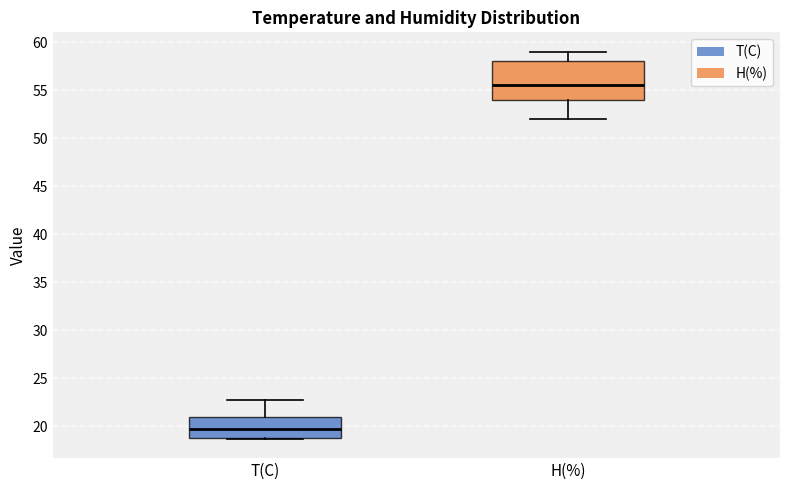

Reading left to right, read every box against the y-axis: the position of its median line, the range the box covers, and the ends of its whiskers. The values are not printed on the chart, so give them approximately, as read against the axis.

T(C): median 20.0, box 19.0 to 21.0, whiskers 18.5 to 22.5
H(%): median 55.5, box 54.0 to 58.0, whiskers 52.0 to 59.0